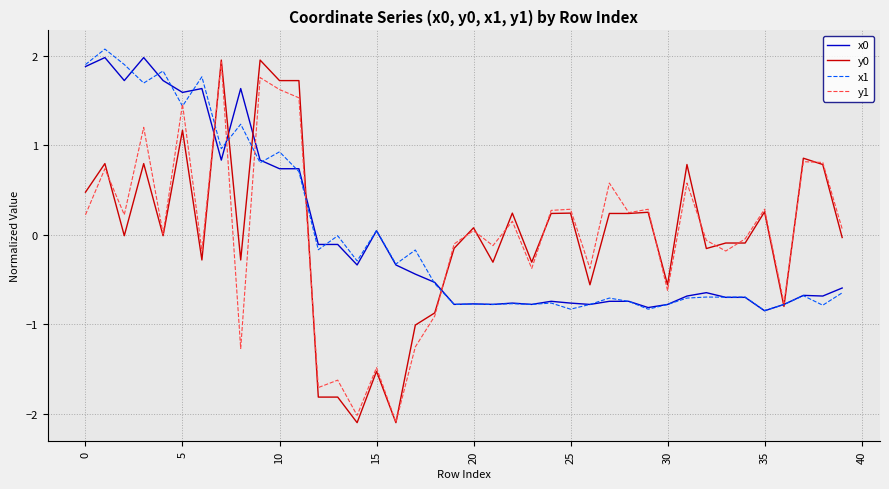

True or false: x1 has more than 0 interior local peaks.

True